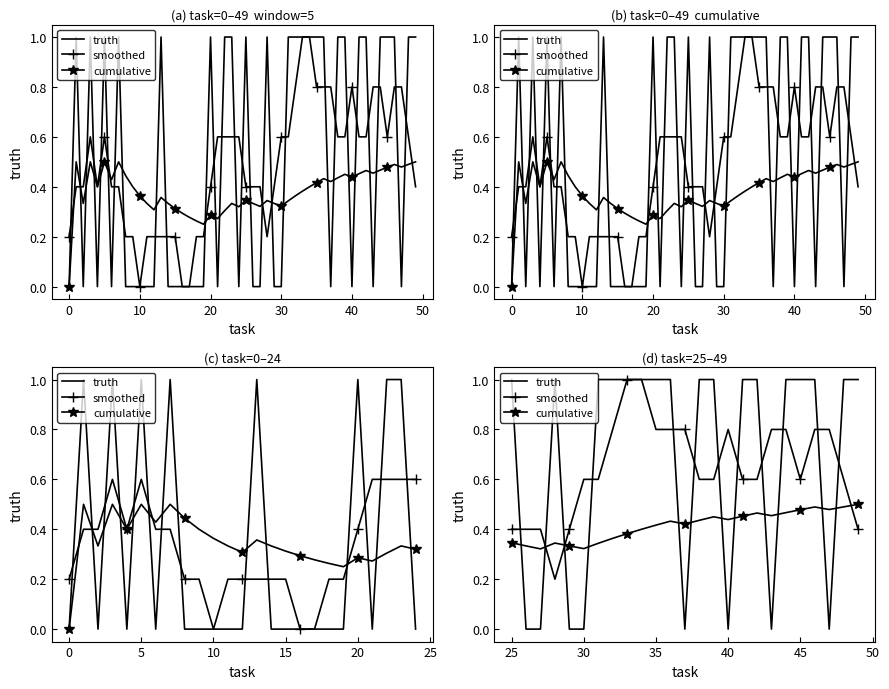

In truth, how many points are lower than both neighbors (excluding endpoints)?

4